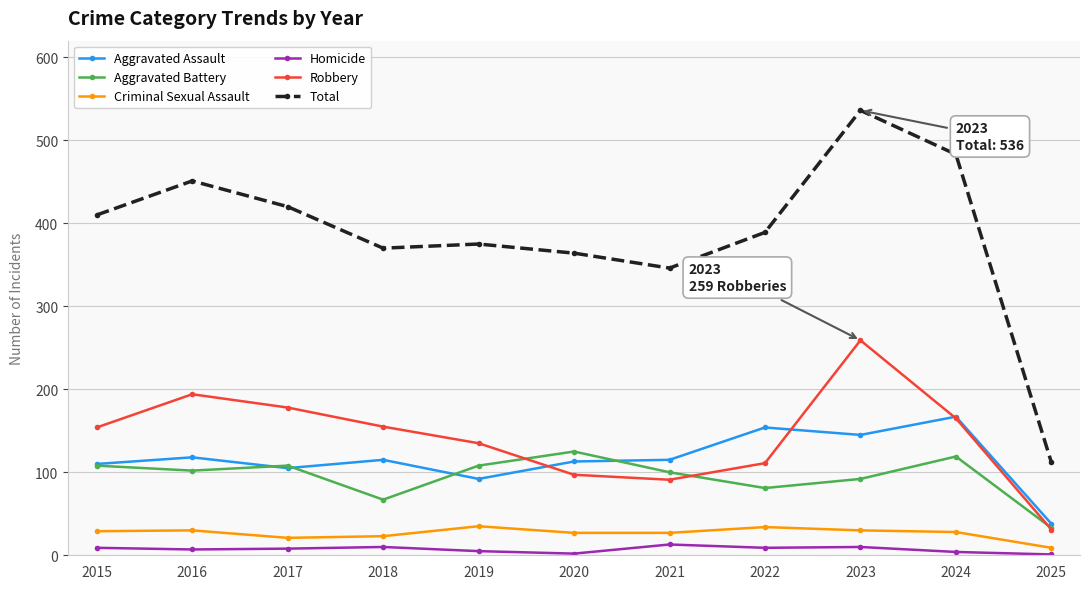

What is the lowest value of the Homicide series?

1